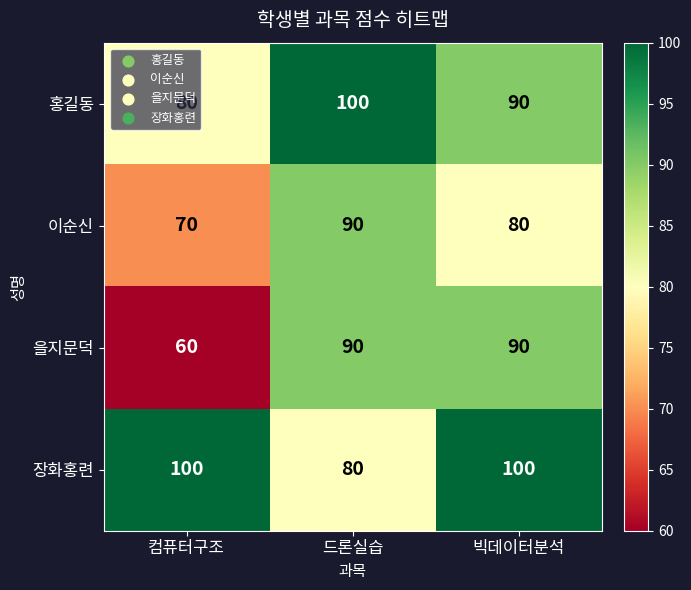

Count the 을지문덕 values in the range 60 to 90.

3